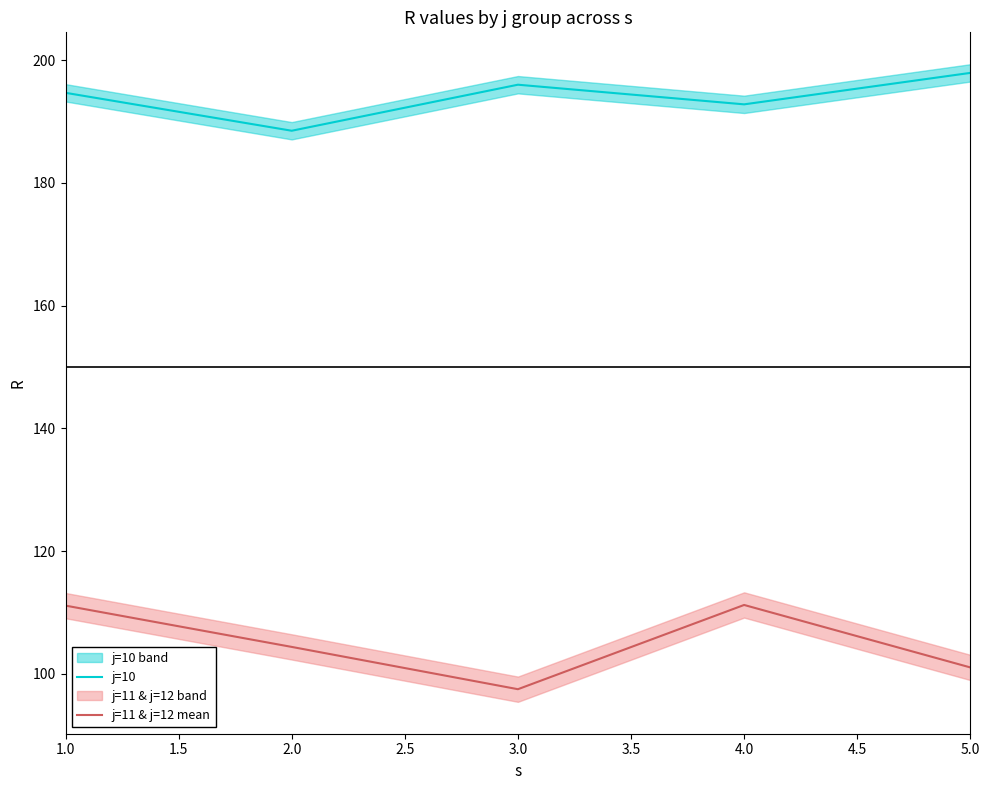

Is it true that j=10 equals 44.7 at 4.0?

False